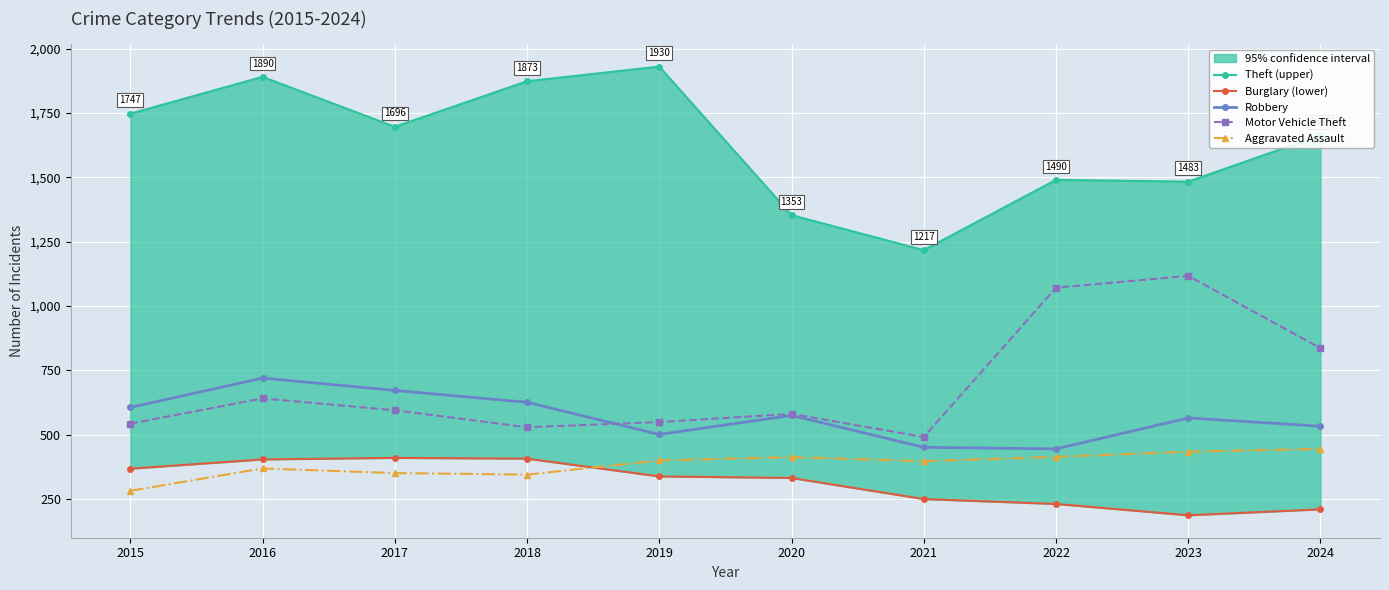

What is the sum of the Burglary (lower) values at 2023 and 2015?

555